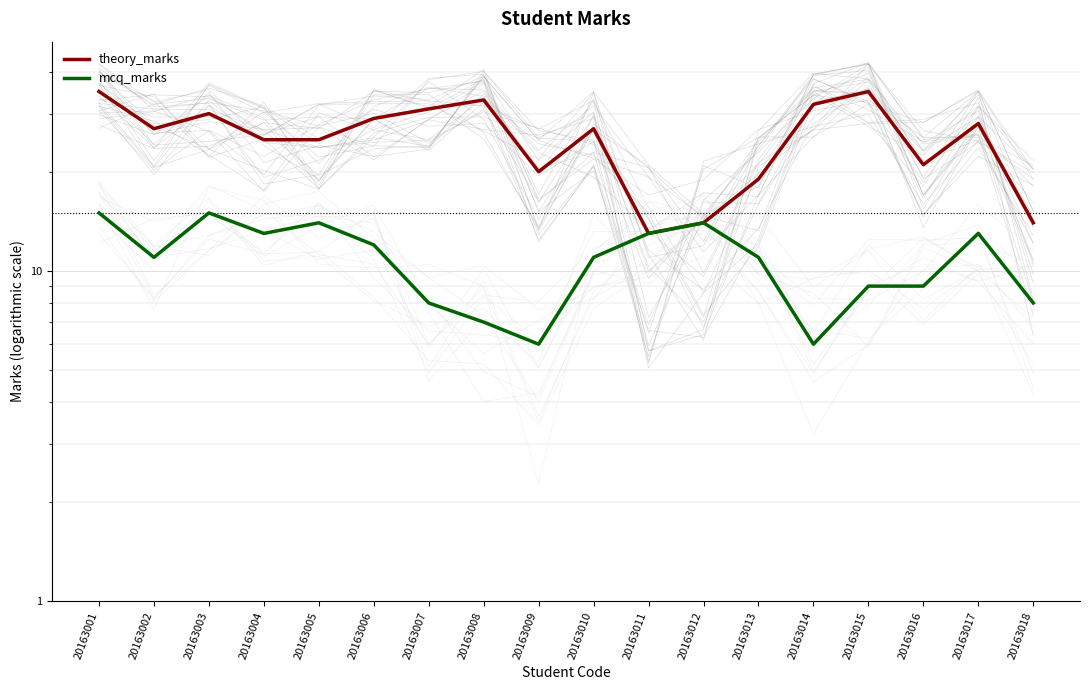

Does the chart display data point markers on the line(s)?

No